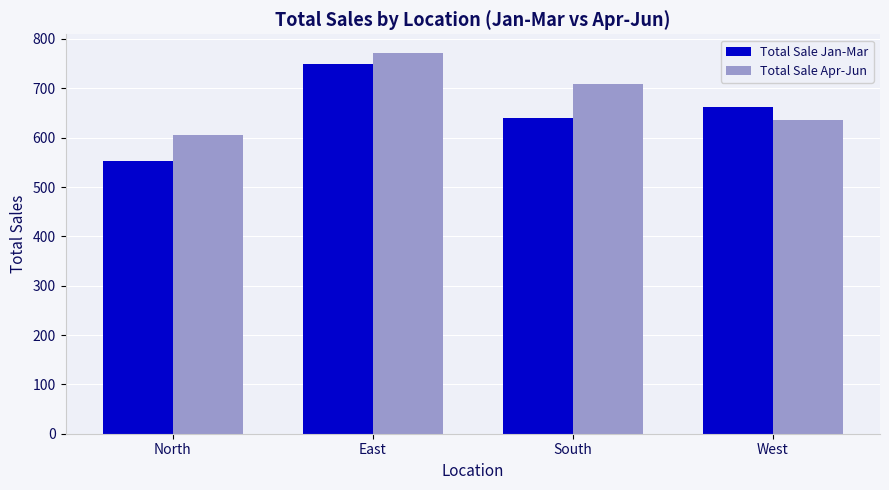

How many bars are there in each group?

2